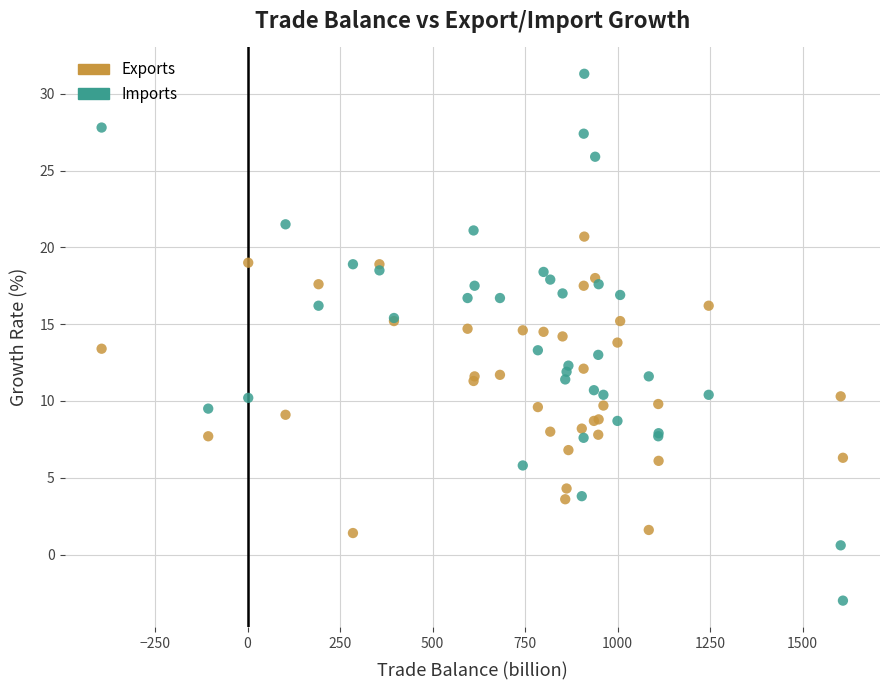

Which series has the largest Y range (max minus min)?

Imports